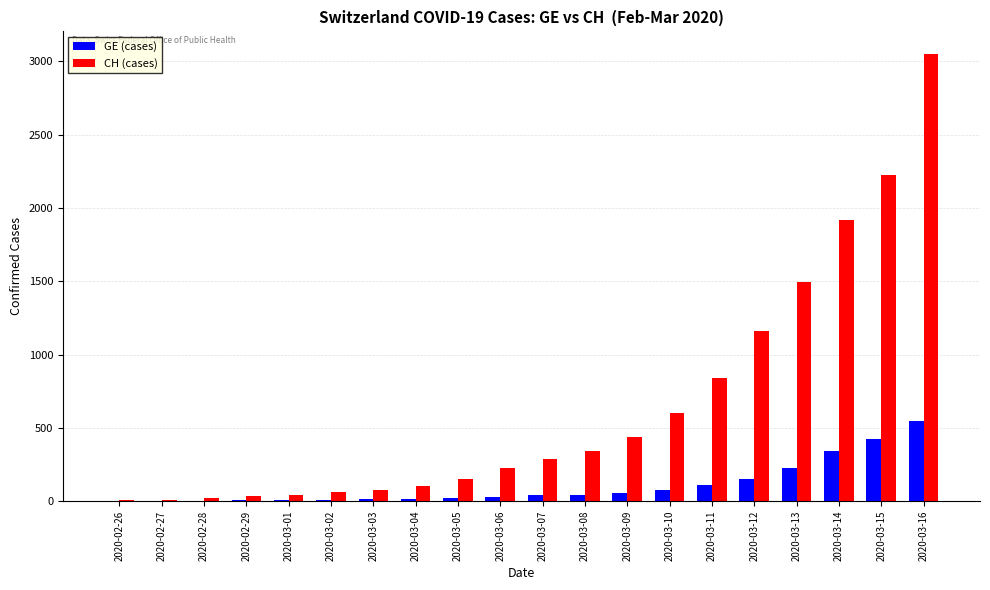

How many groups of bars are there?

20